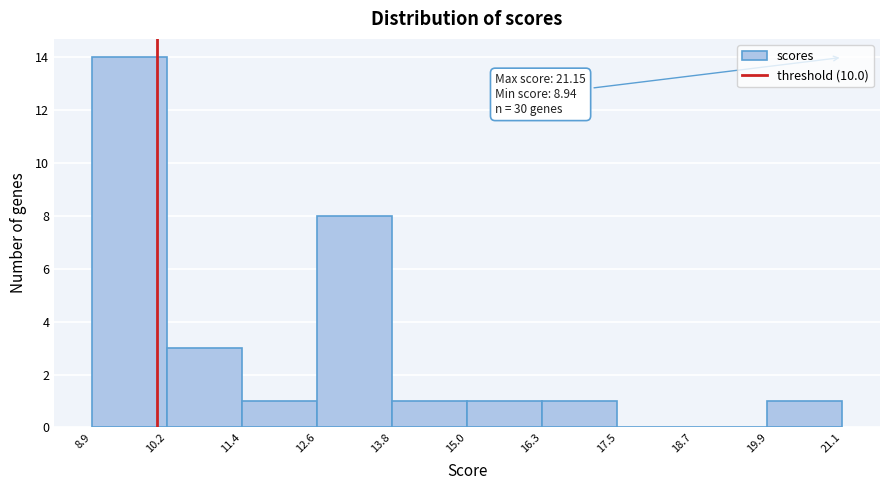

Over which range of the x-axis is the bar tallest?

8.9 to 10.2